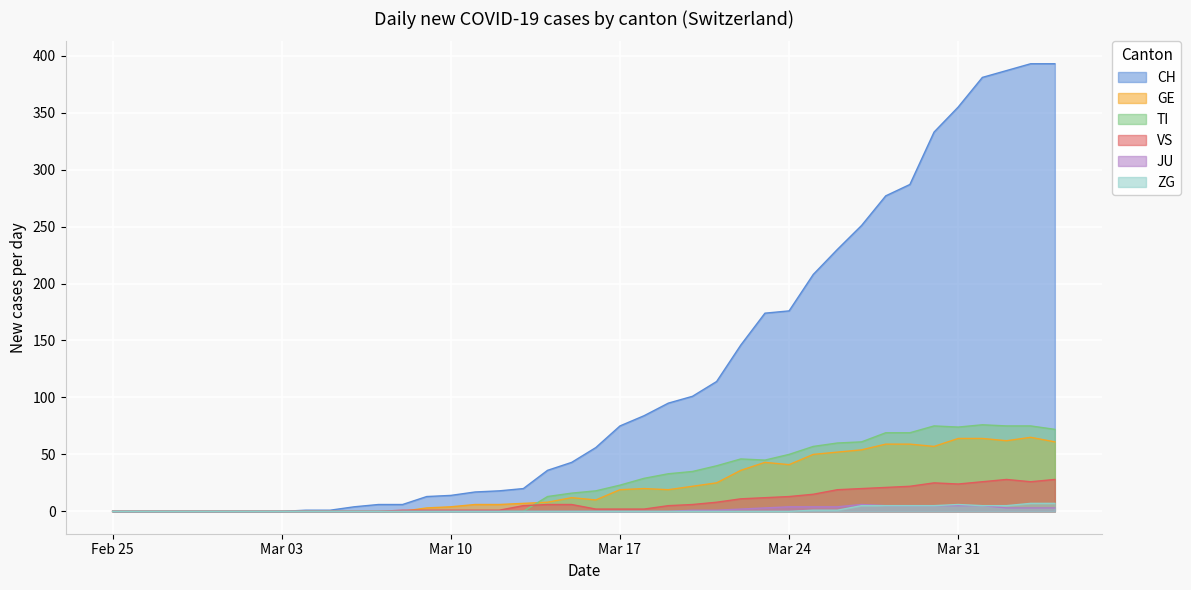

True or false: GE has more than 2 points higher than both neighbors.

True